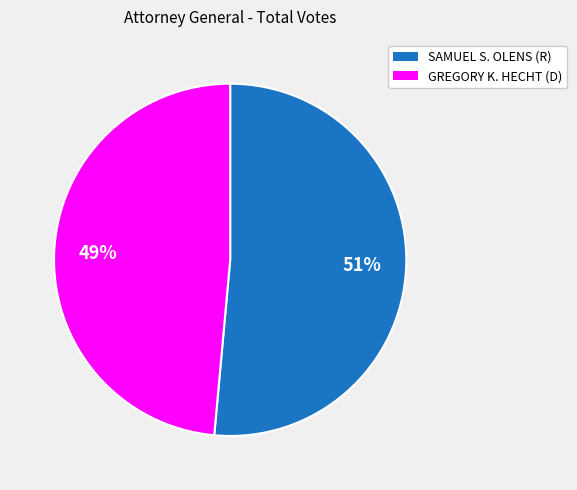

To the nearest percent, what percentage of the pie is SAMUEL S. OLENS (R)?

51%